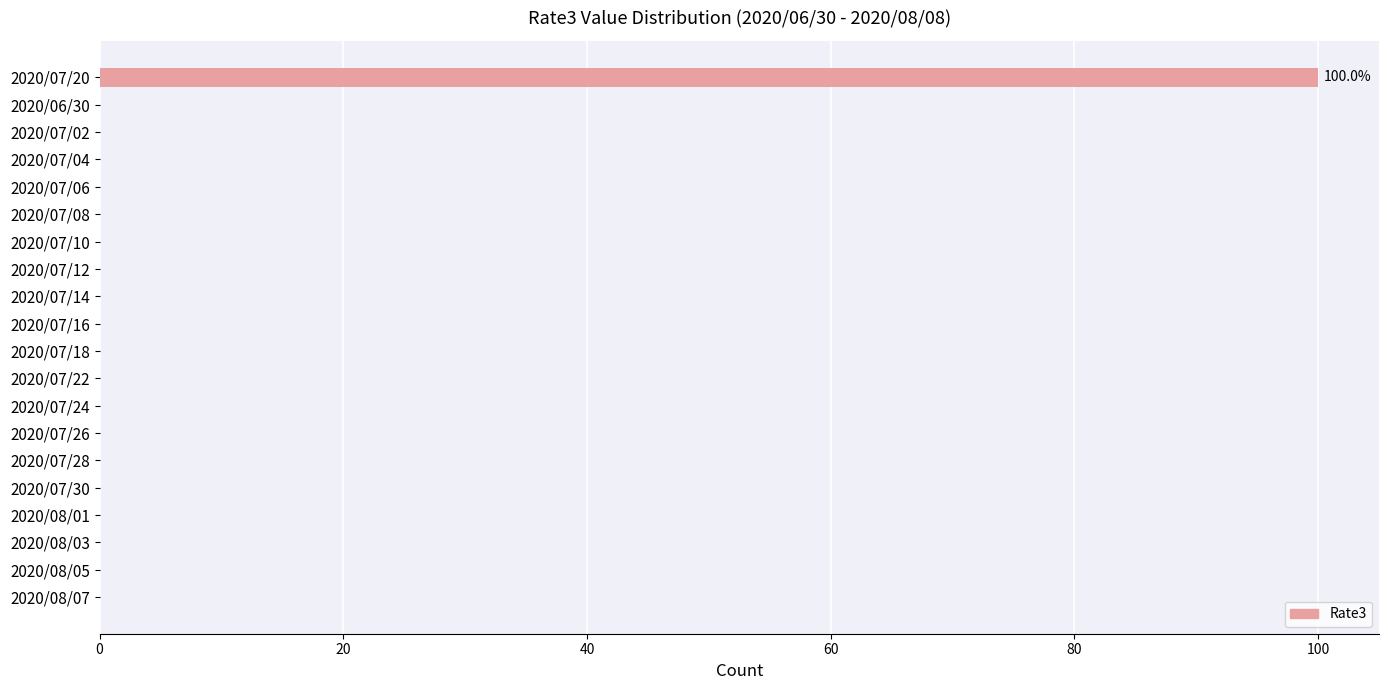

Are the bars horizontal?

Yes